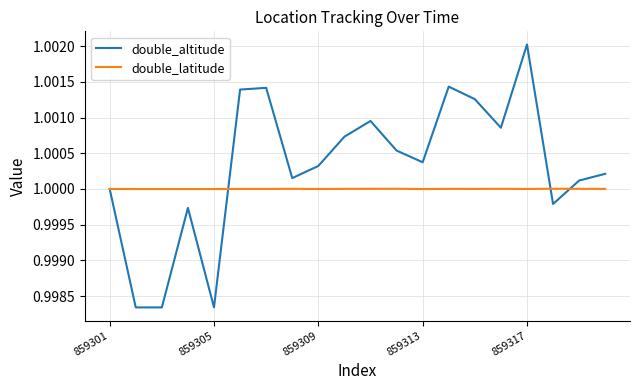

Which series has the largest total across all categories?

double_altitude